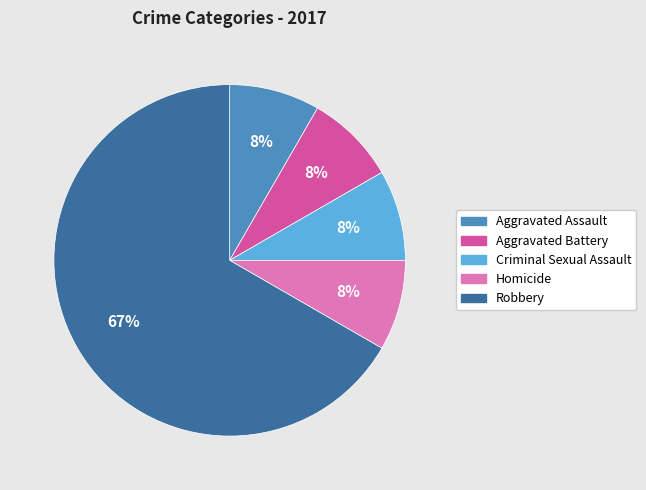

To the nearest percent, what portion does Aggravated Assault represent?

8%